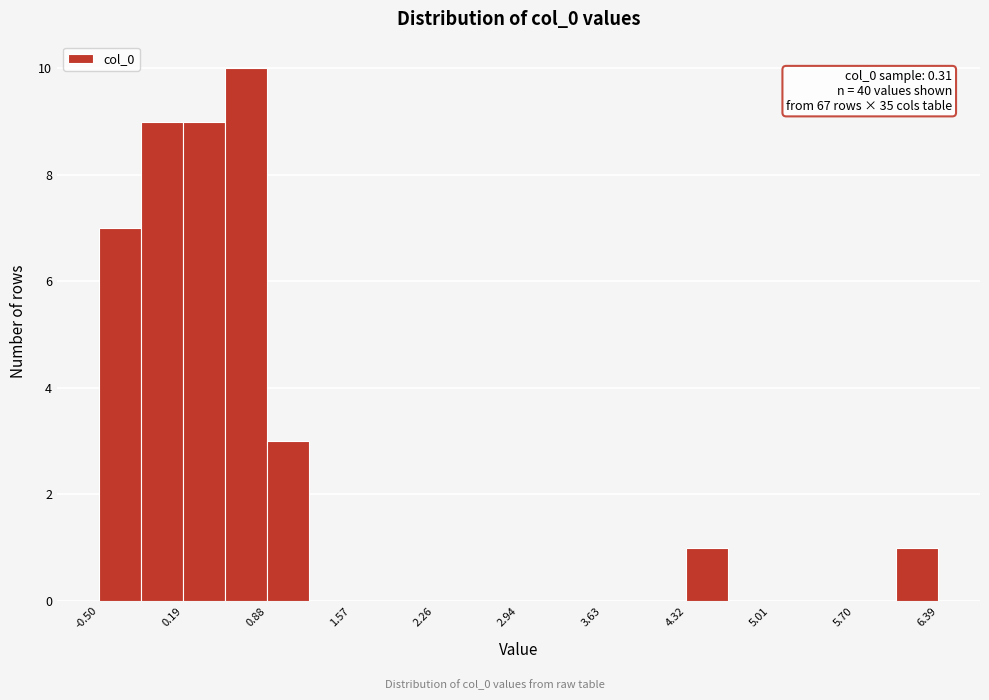

Around what value on the x-axis is the tallest bar? Give the approximate position of its centre, as read against the axis.

0.7